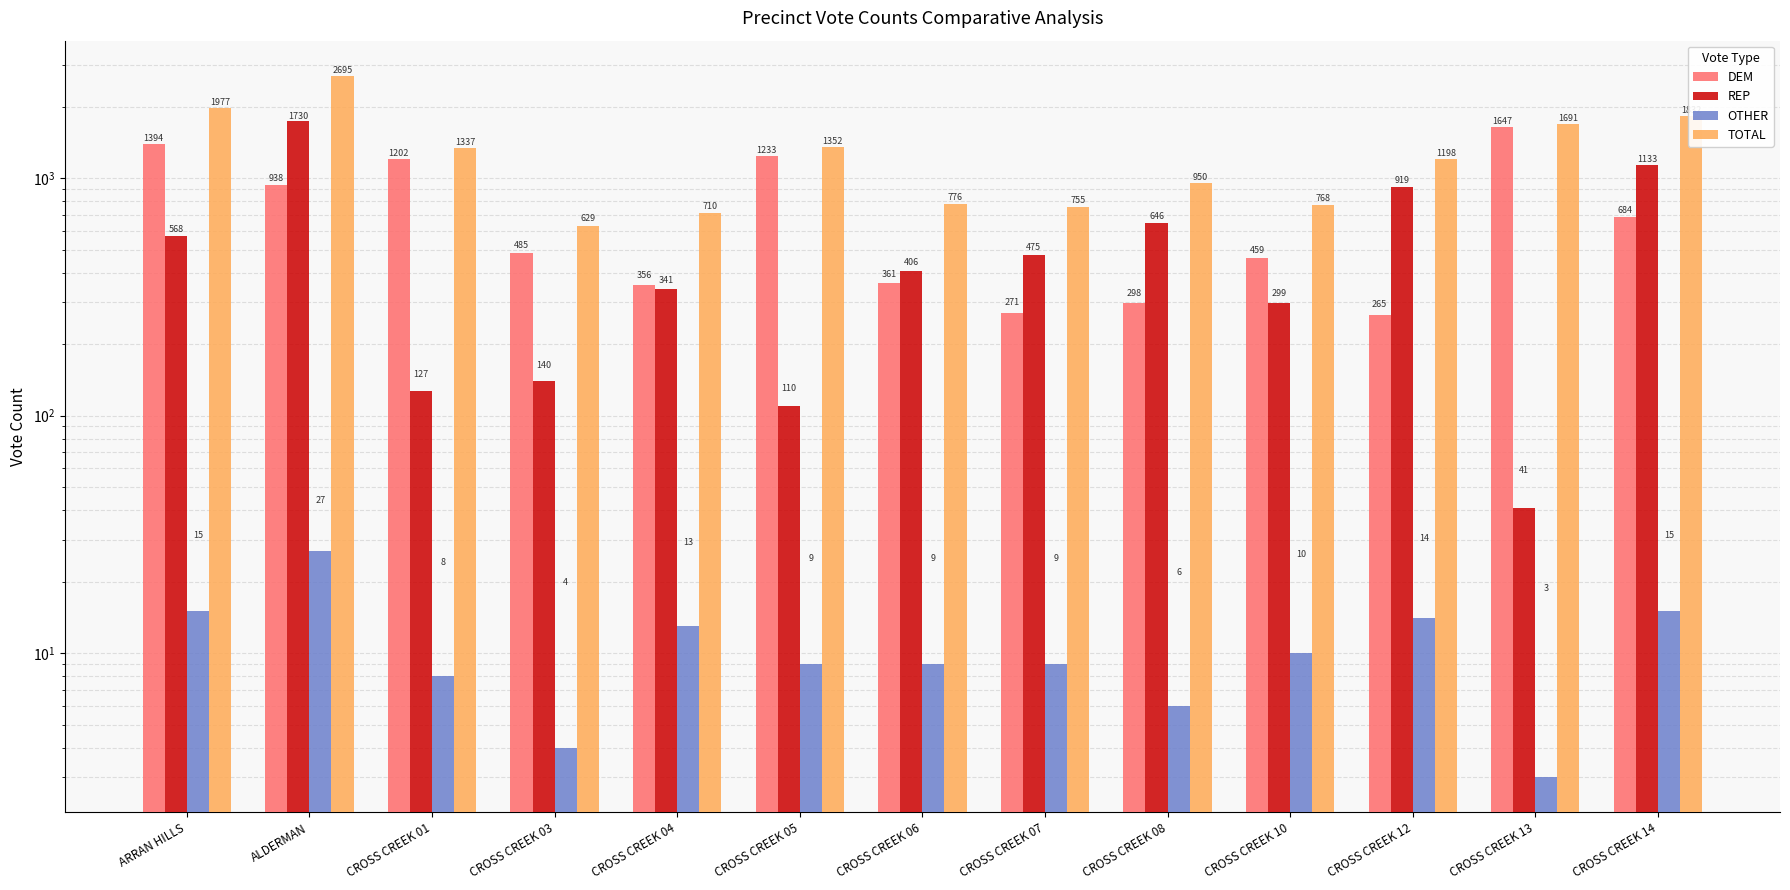

Is it true that REP equals 353 at ARRAN HILLS?

False